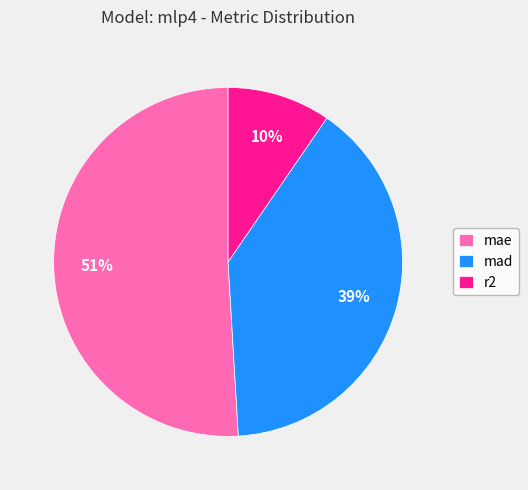

What is the smallest slice in the pie chart?

r2